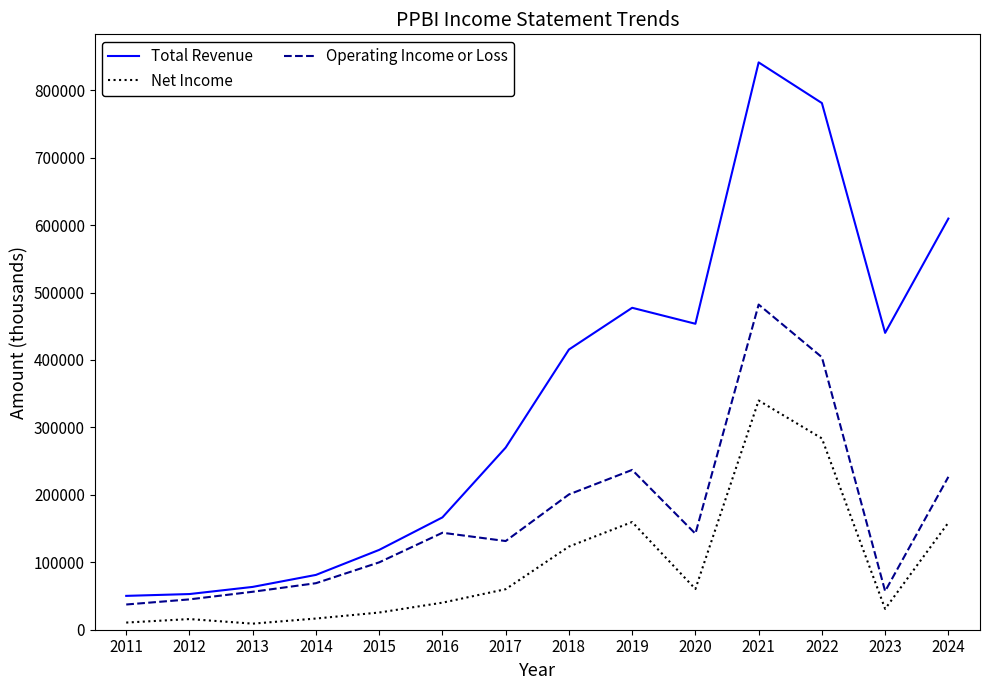

How many values in the Operating Income or Loss series are below 142400?

7